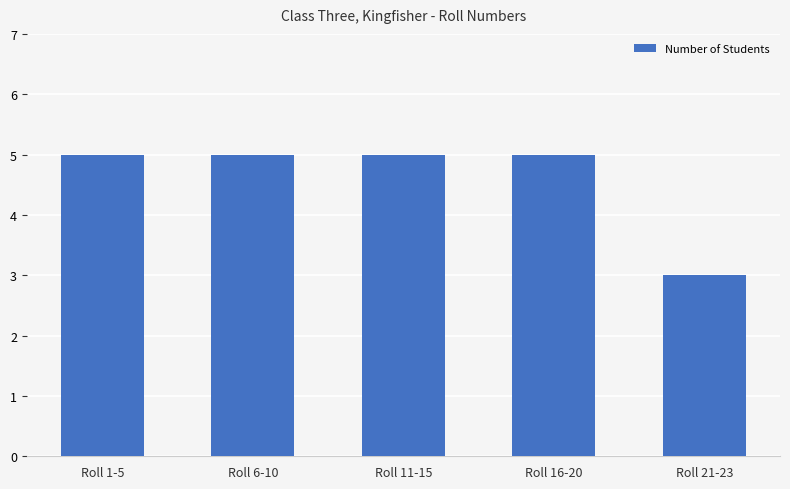

The chart shows a value of 5 at Roll 1-5. True or false?

True